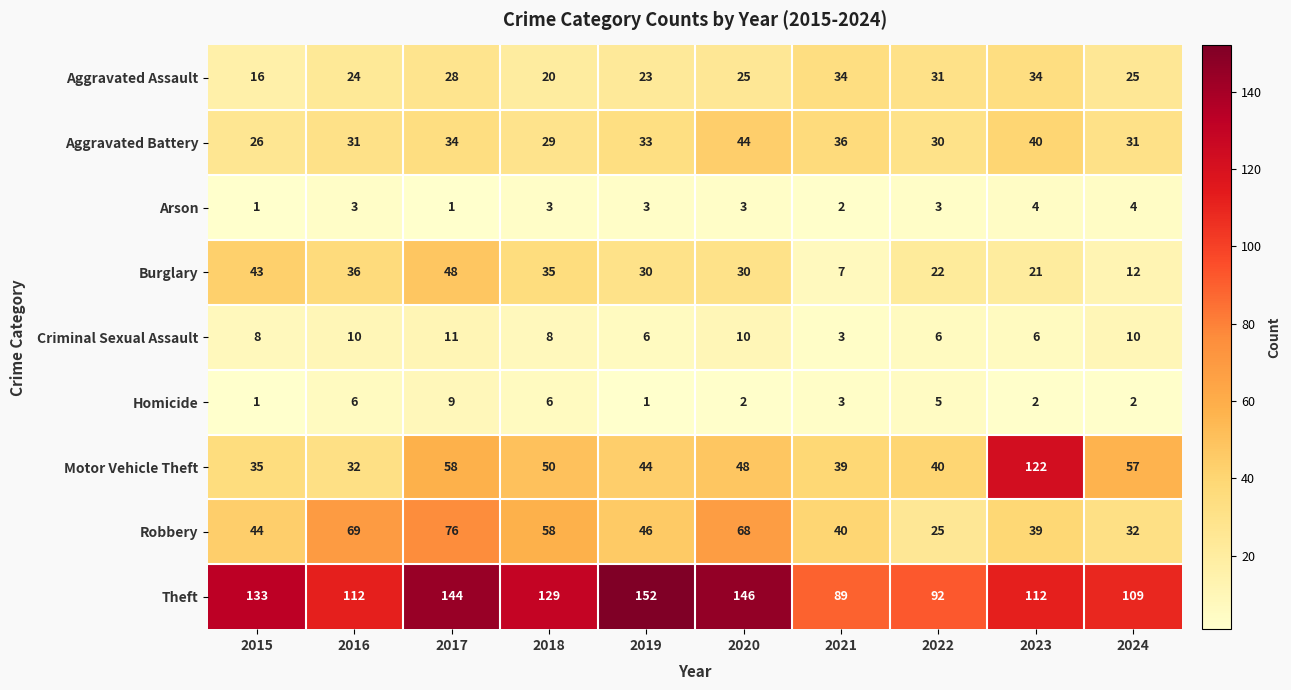

Which category has the highest value across all series?

2019